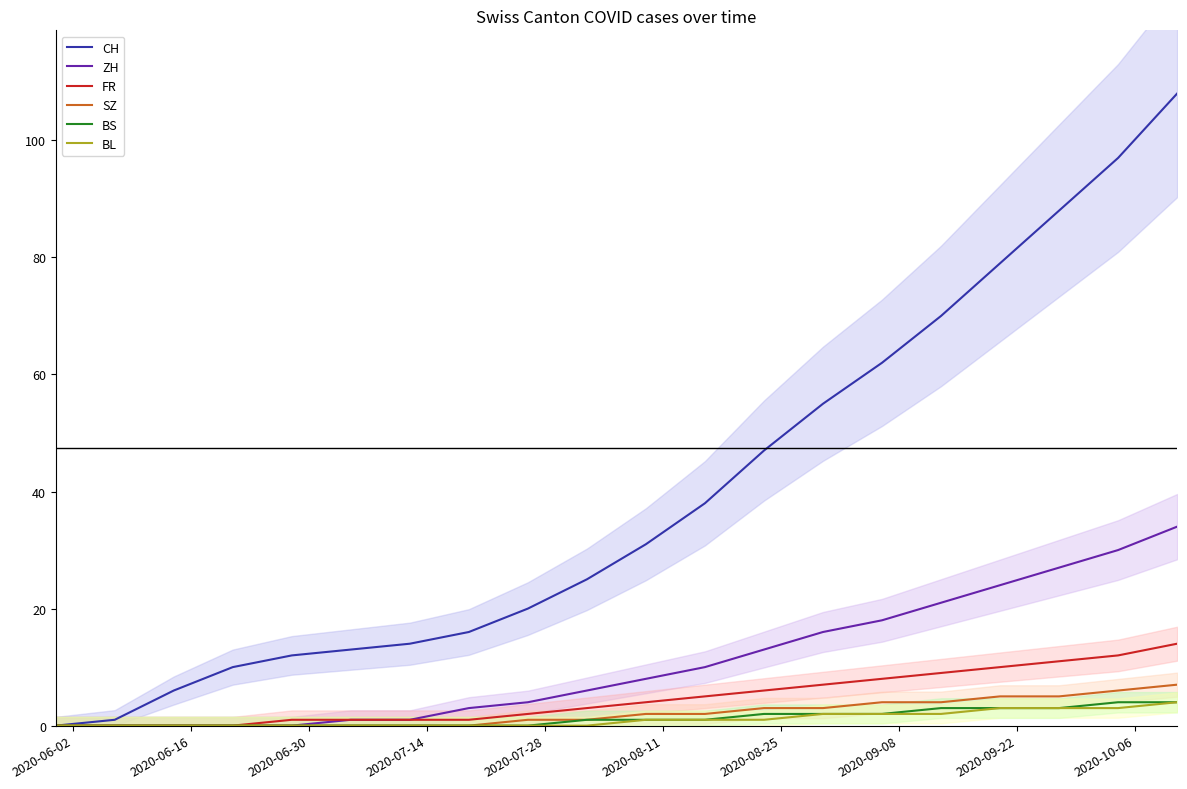

What is the maximum value for ZH?

34